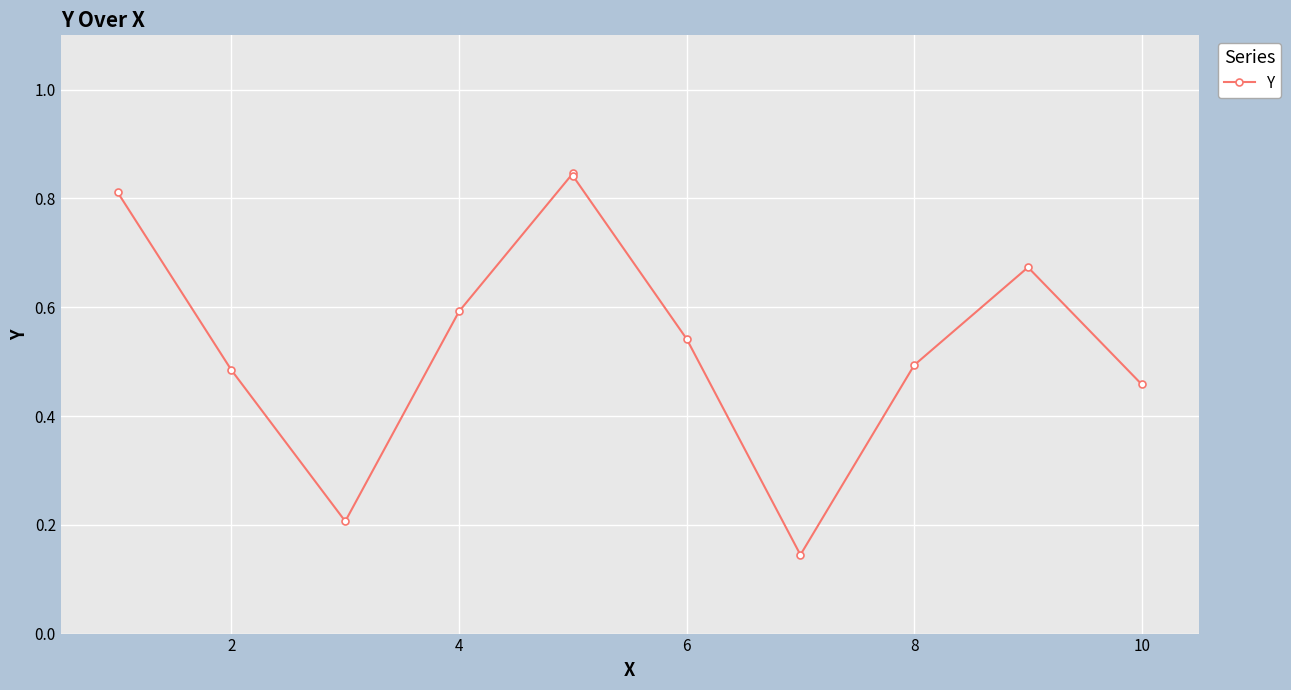

How many lines are shown in the chart?

1